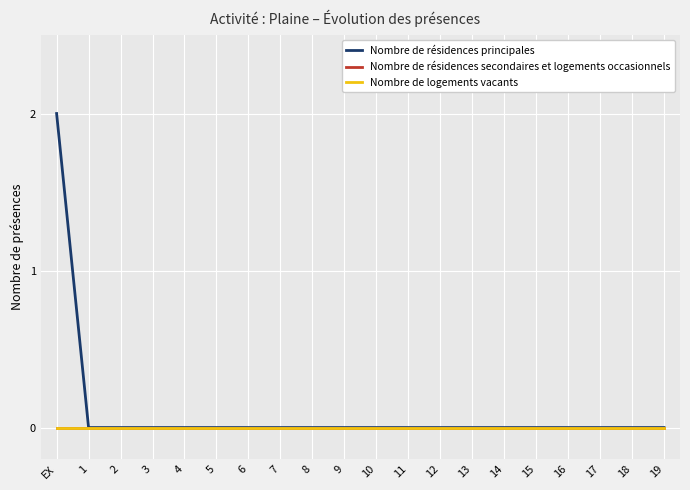

Does the chart have visible grid lines?

Yes